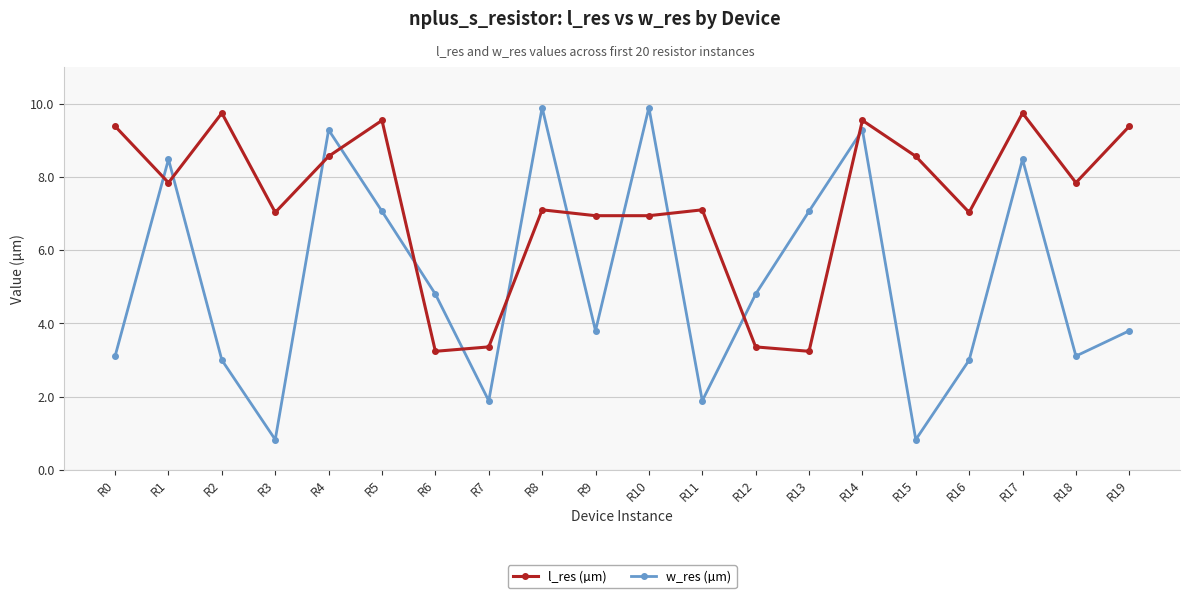

Reading left to right, what are all the values shown in this chart?

l_res (µm): 9.4	7.8	9.7	7.0	8.6	9.5	3.2	3.4	7.1	6.9	6.9	7.1	3.4	3.2	9.5	8.6	7.0	9.7	7.8	9.4
w_res (µm): 3.1	8.5	3.0	0.8	9.3	7.1	4.8	1.9	9.9	3.8	9.9	1.9	4.8	7.1	9.3	0.8	3.0	8.5	3.1	3.8